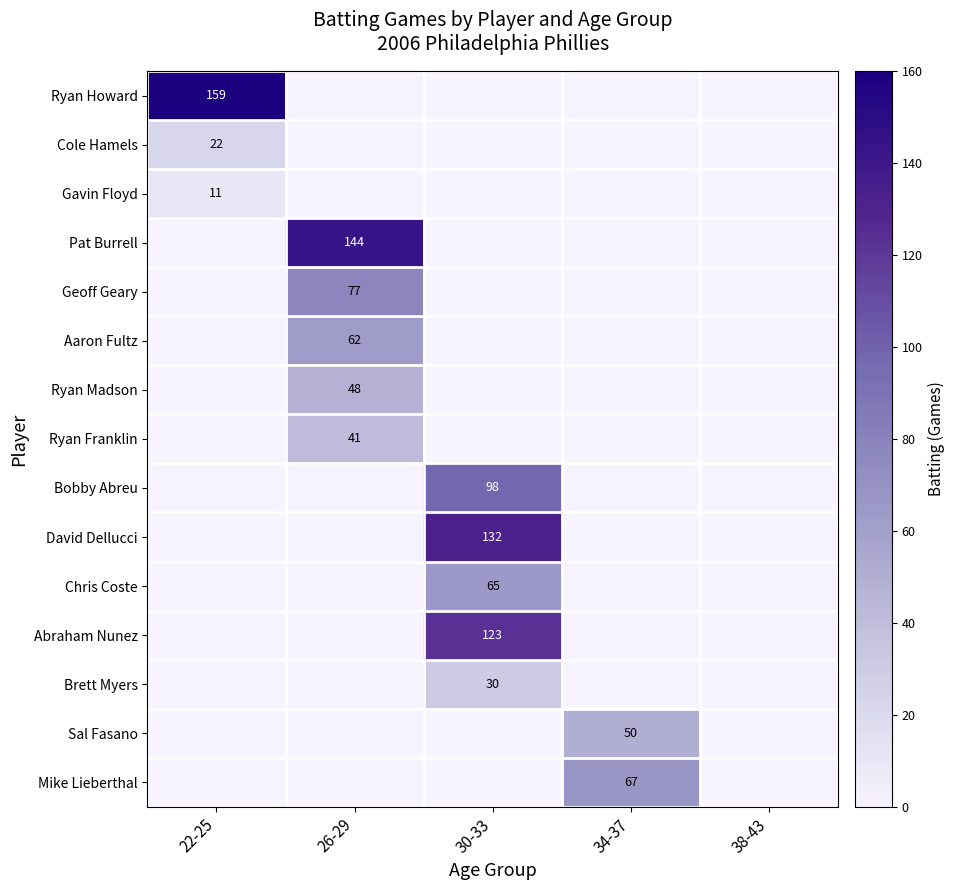

How many data points does each series have?

5